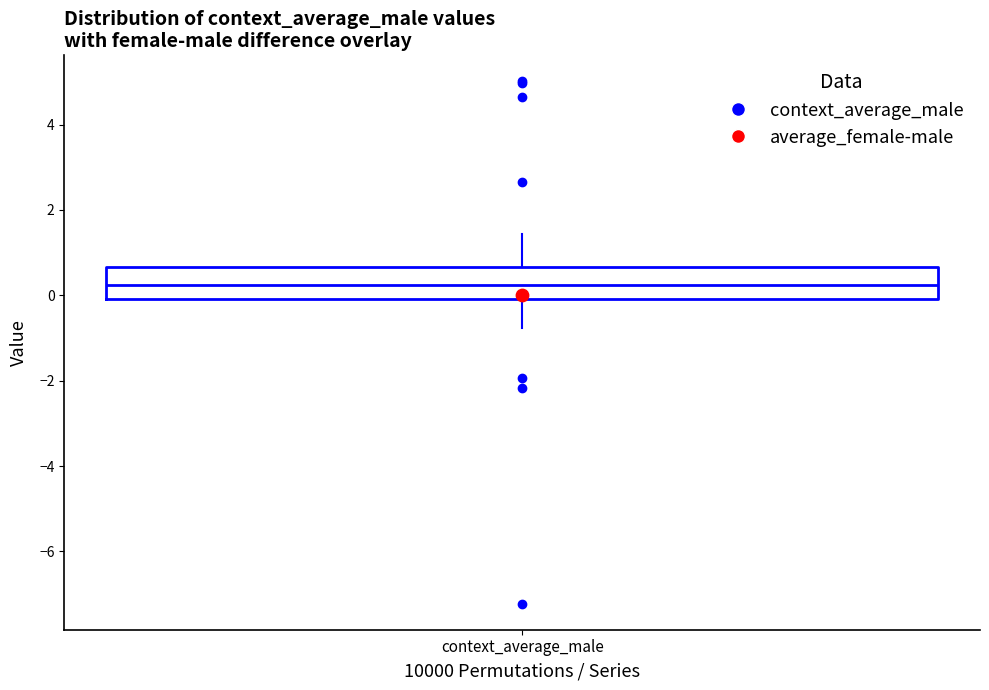

Read this box plot against the y-axis: the position of the median line, the range covered by the box, and the ends of both whiskers. The values are not printed on the chart, so give them approximately, as read against the axis.

median 0.2, box 0.0 to 0.6, whiskers -0.8 to 1.4